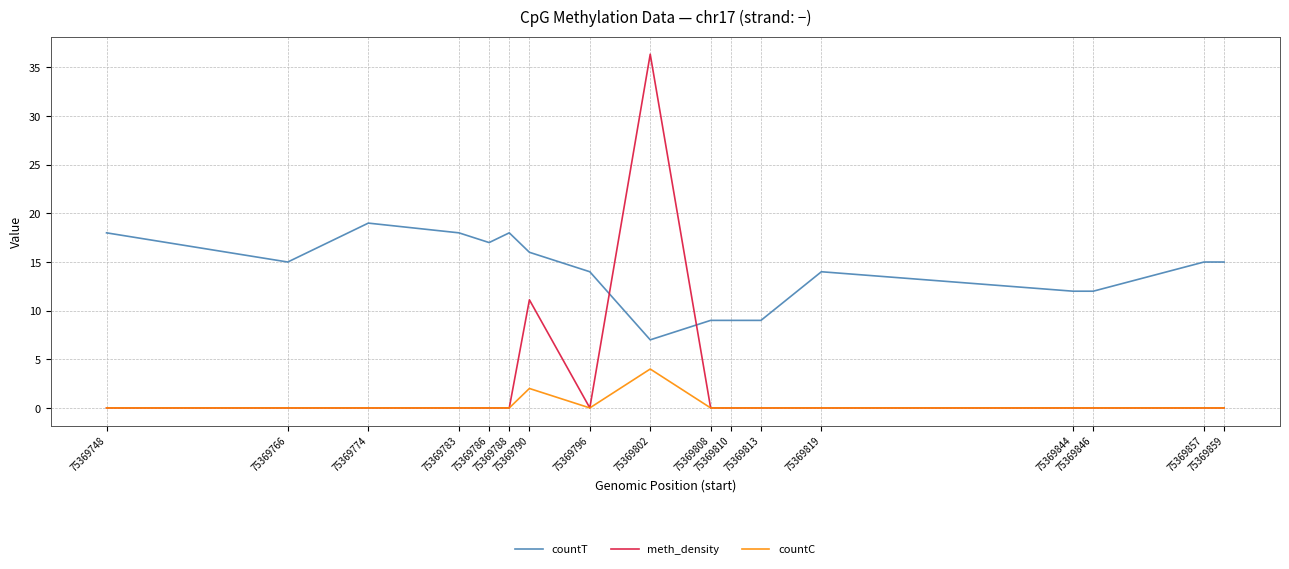

True or false: countC and countT intersect in this chart.

False